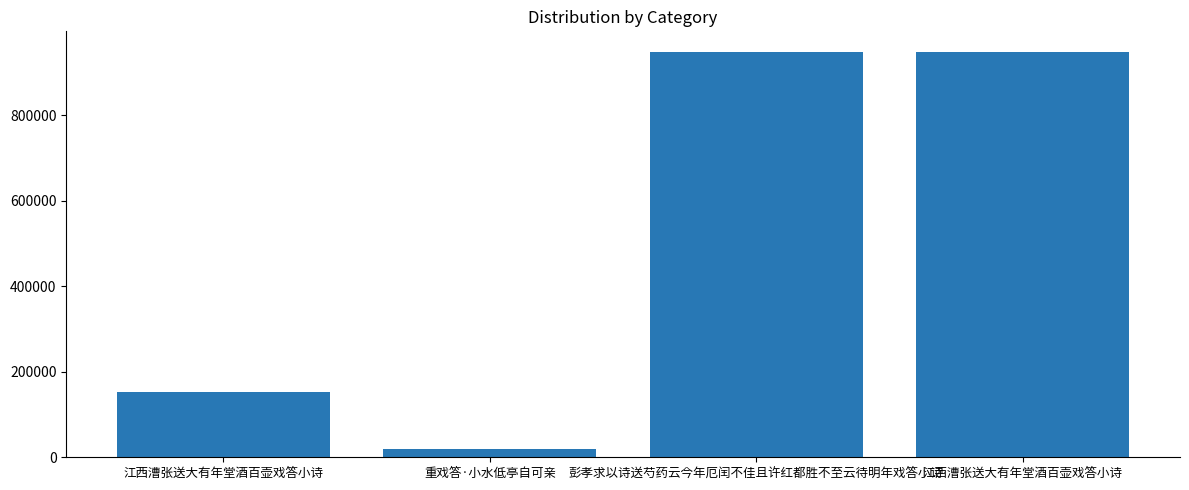

How many values are below 948272?

2